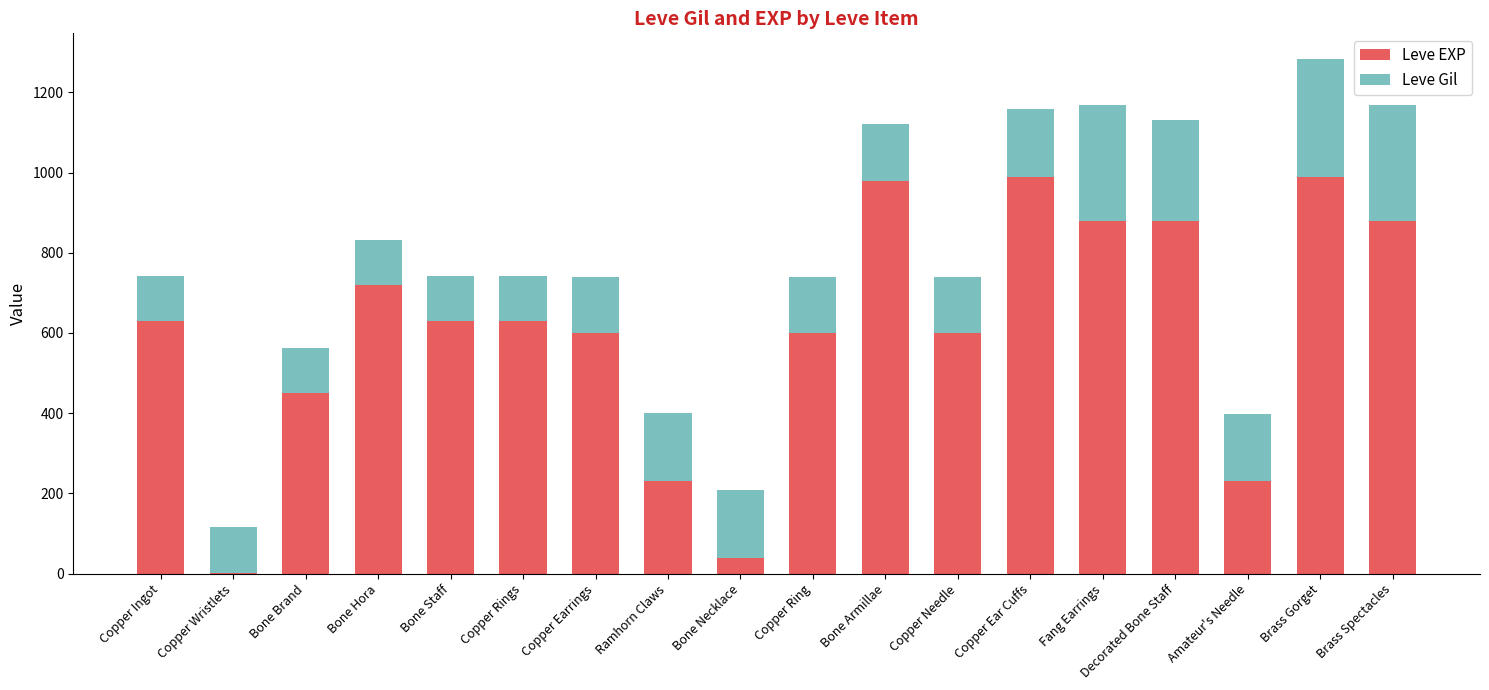

At which category is the sum across all series the highest?

Brass Gorget